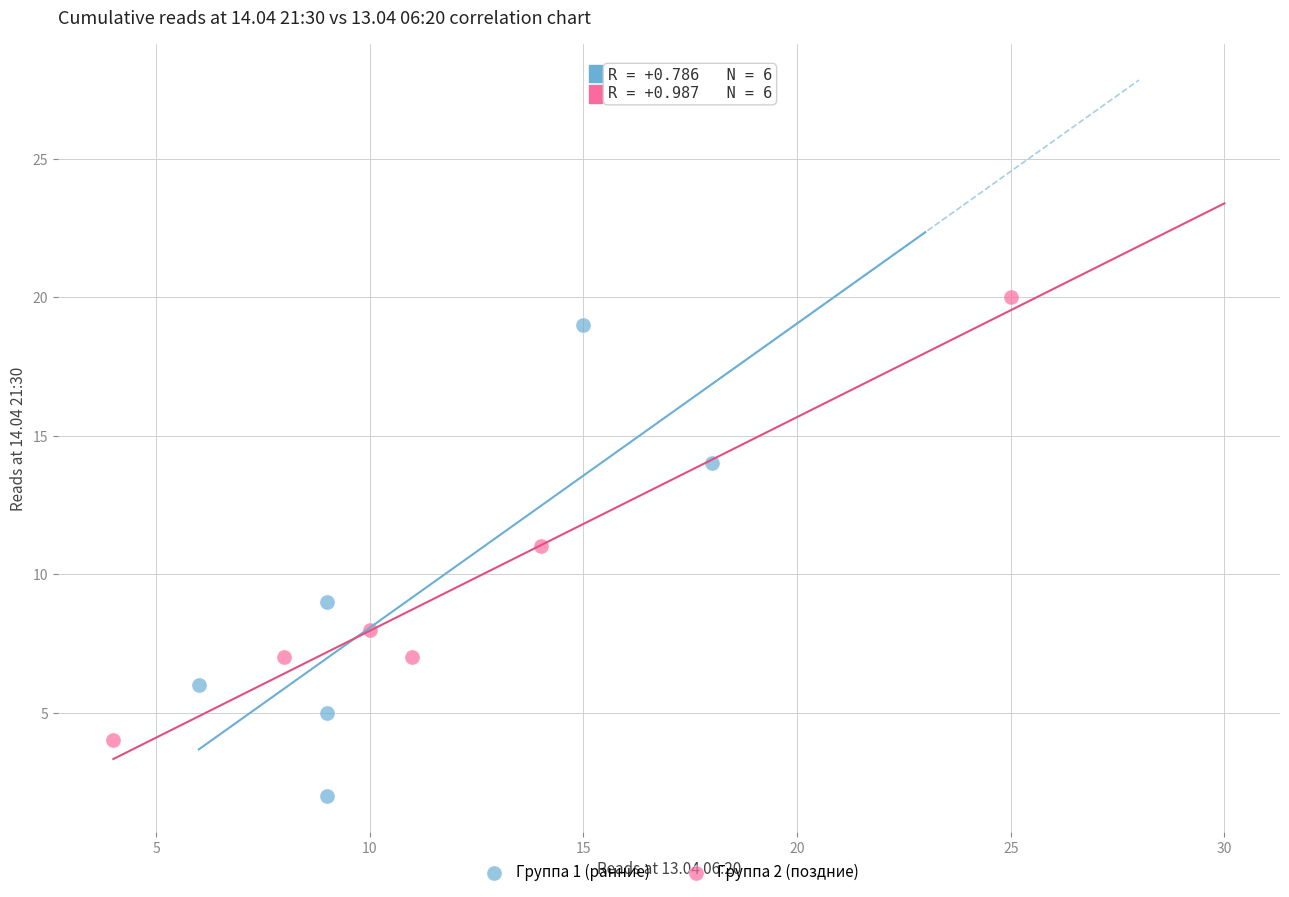

Which series contains the lowest Y value?

Группа 1 (ранние)